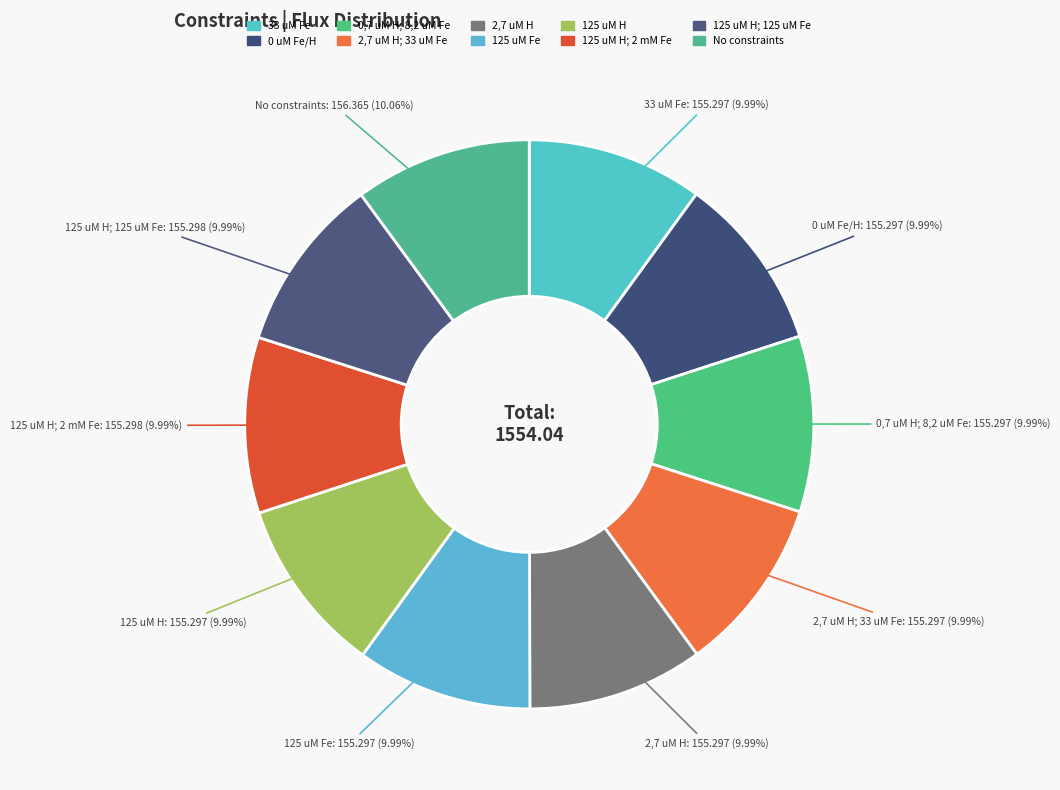

How many segments does this pie chart have?

10